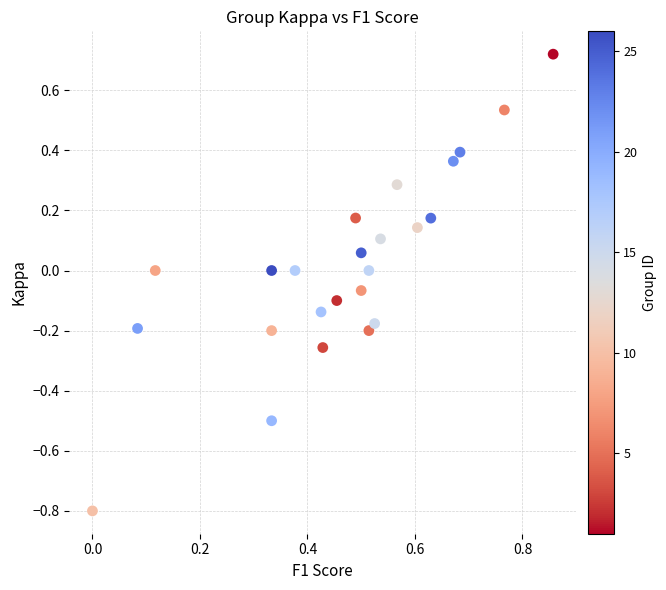

What is the range of X values (max minus min)?

0.9